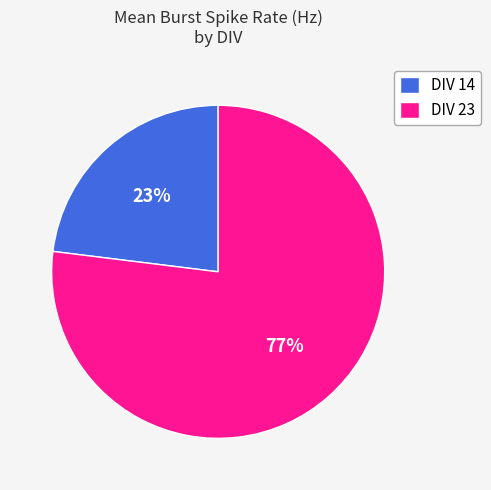

Which has a higher value, DIV 14 or DIV 23?

DIV 23